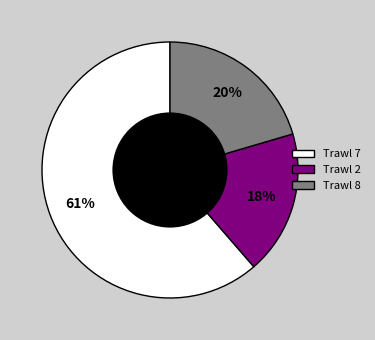

To the nearest percent, what is the difference between the largest and smallest slice percentages?

43%